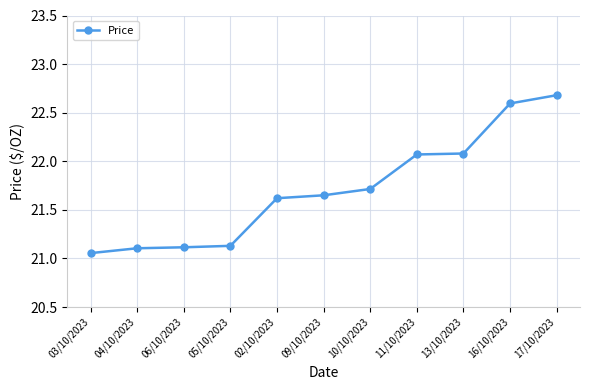

What is the average value?

21.7